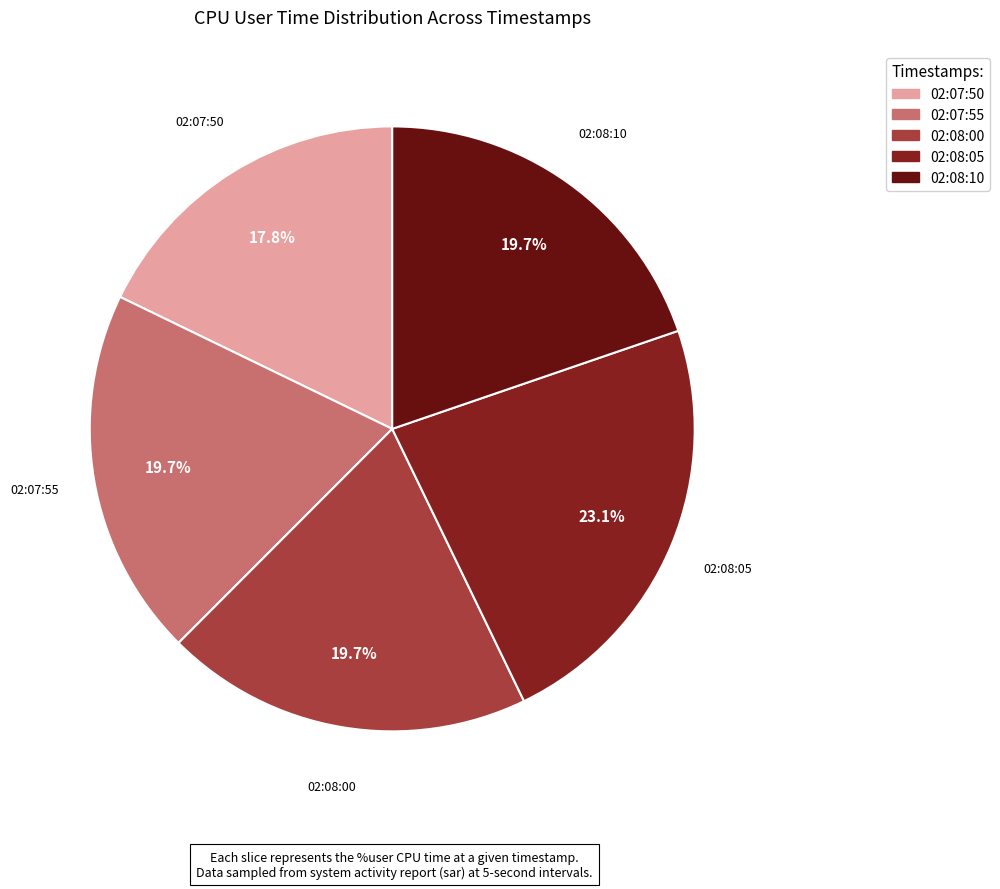

Approximately how many times larger is the value at 02:08:00 compared to 02:08:10?

1.0